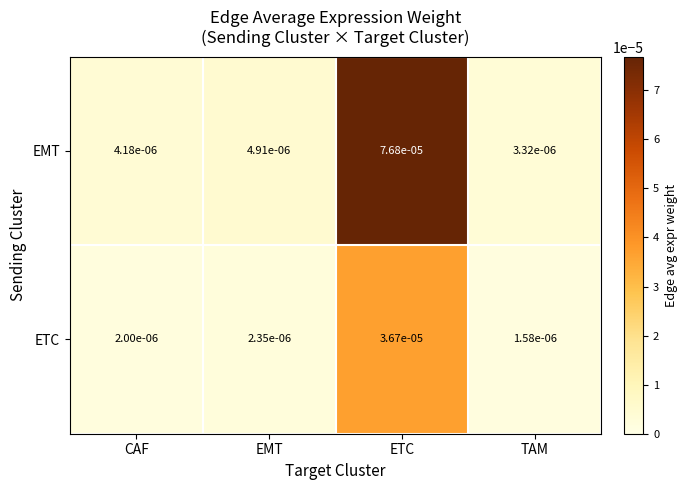

List the labels in order of EMT value, smallest first.

TAM, CAF, EMT, ETC